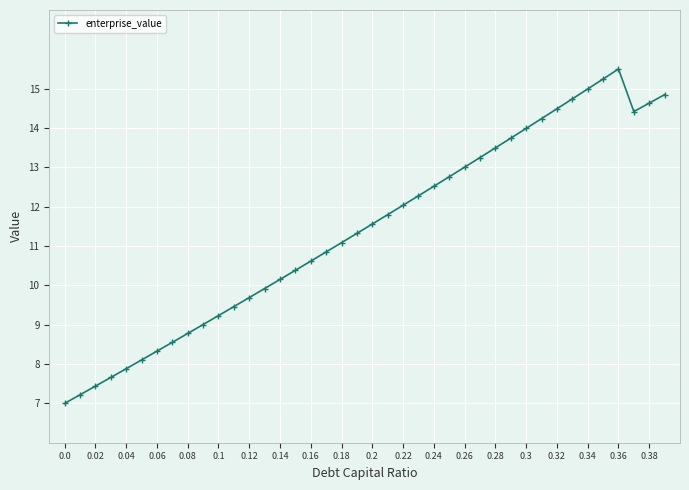

How many points are higher than both their immediate neighbors (excluding endpoints)?

1